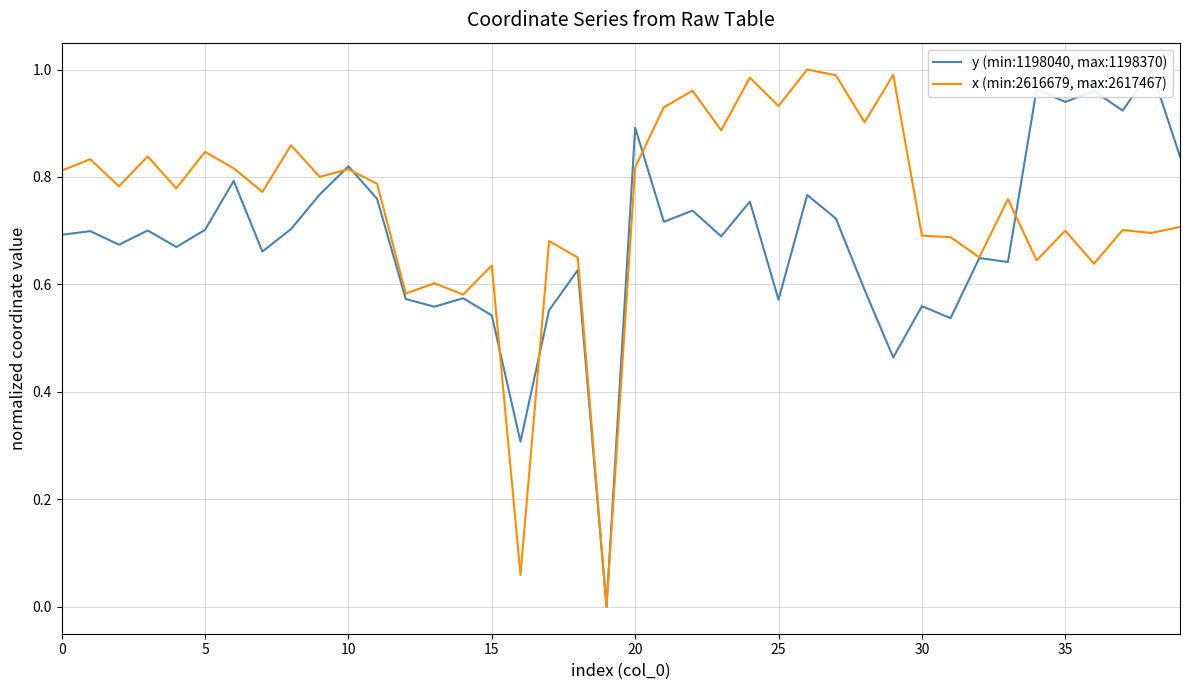

Which series changed the most between 5 and 35?

y (min:1198040, max:1198370)